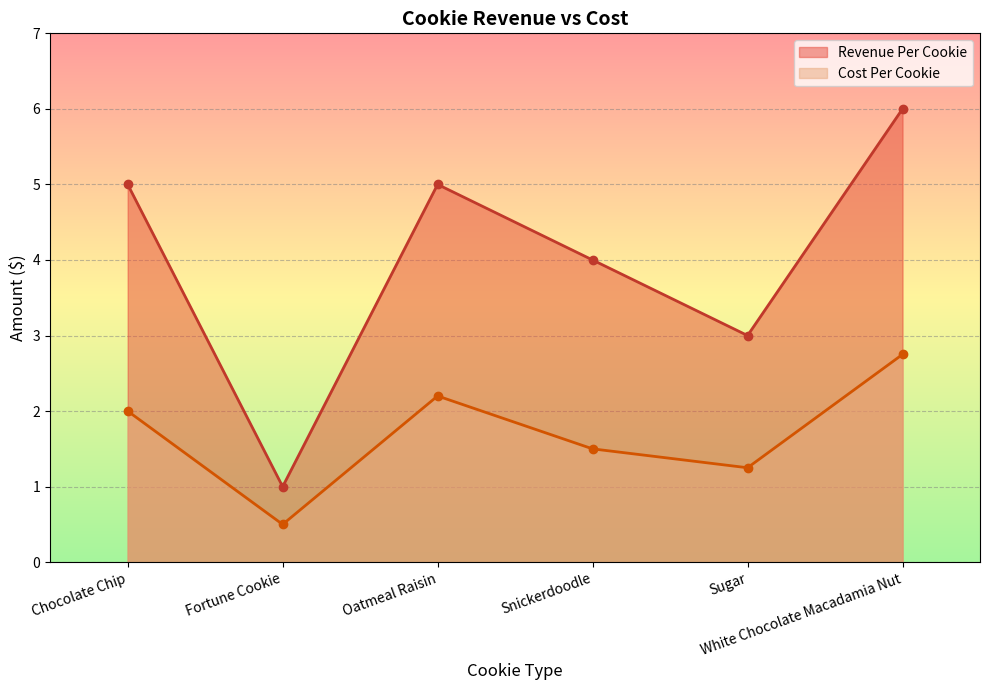

What is the label of the 1st point from the right?

White Chocolate Macadamia Nut